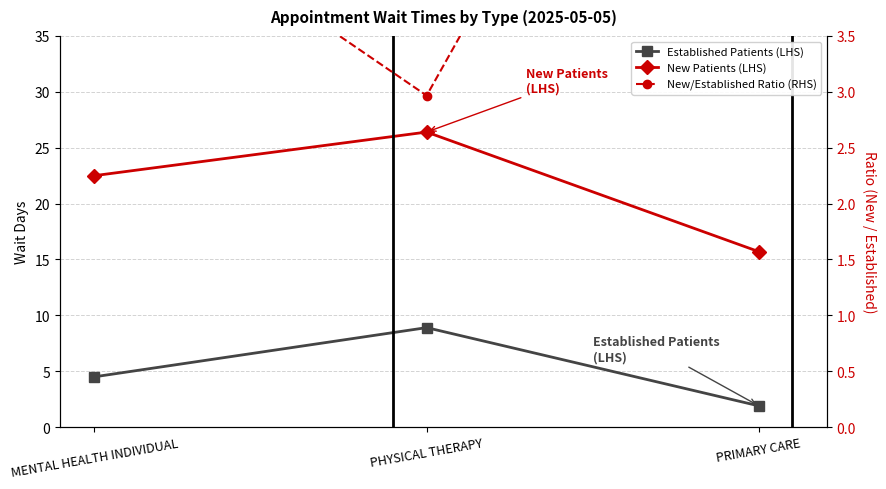

At which label does New Patients (LHS) first exceed 22?

MENTAL HEALTH INDIVIDUAL